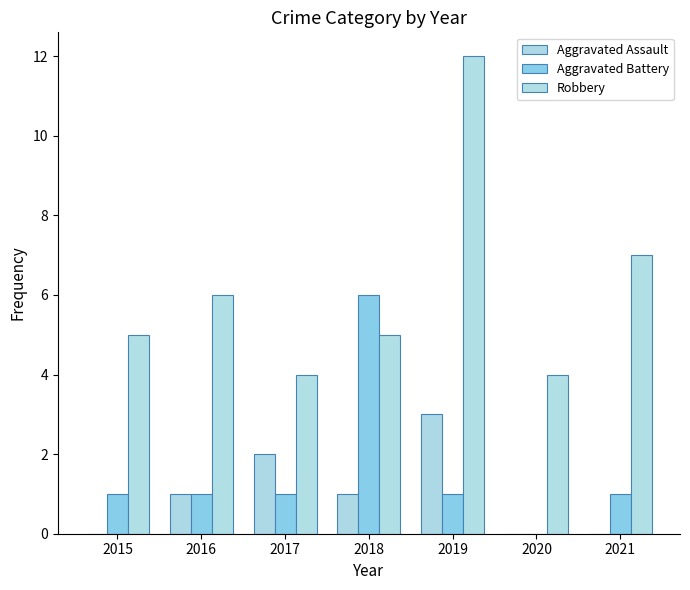

Reading left to right, list all the values displayed in this chart.

Aggravated Assault: 0	1	2	1	3	0	0
Aggravated Battery: 1	1	1	6	1	0	1
Robbery: 5	6	4	5	12	4	7